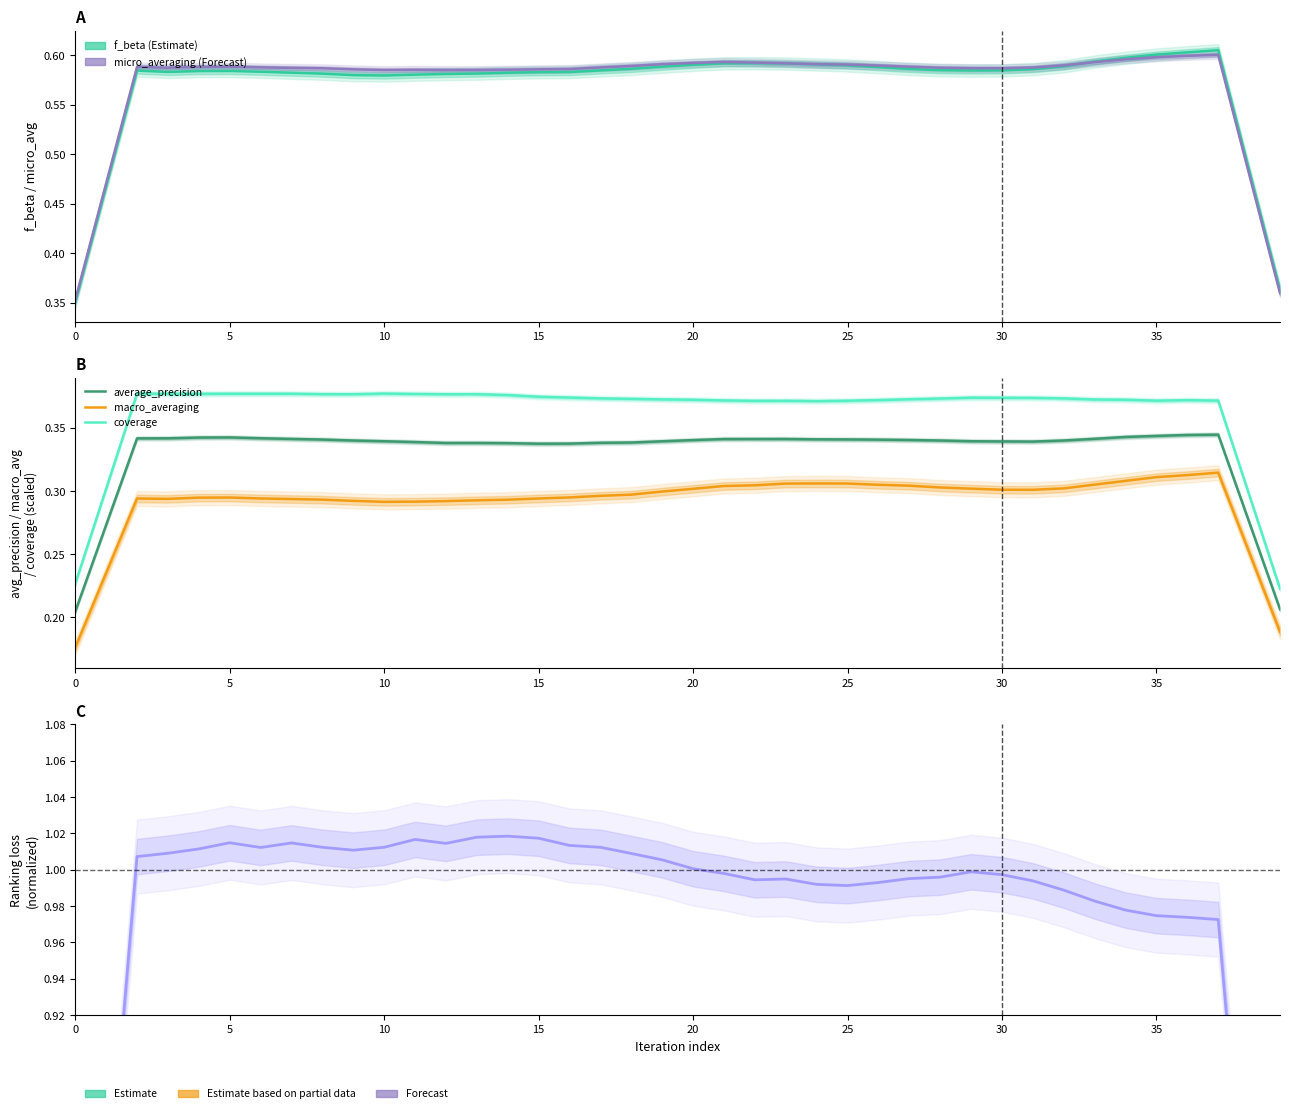

What is the approximate value of f_beta at 5?

0.6